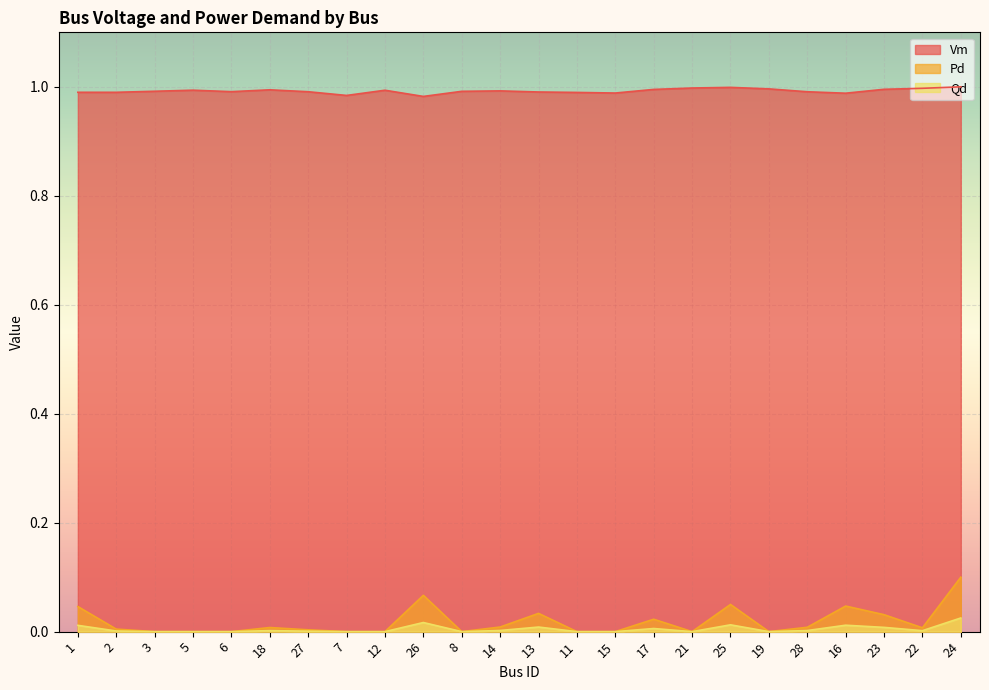

Reading left to right, list all the values displayed in this chart.

Vm: 1=1.0	2=1.0	3=1.0	5=1.0	6=1.0	18=1.0	27=1.0	7=1.0	12=1.0	26=1.0	8=1.0	14=1.0	13=1.0	11=1.0	15=1.0	17=1.0	21=1.0	25=1.0	19=1.0	28=1.0	16=1.0	23=1.0	22=1.0	24=1.0
Pd: 1=0.0	2=0.0	3=0.0	5=0.0	6=0.0	18=0.0	27=0.0	7=0.0	12=0.0	26=0.1	8=0.0	14=0.0	13=0.0	11=0.0	15=0.0	17=0.0	21=0.0	25=0.0	19=0.0	28=0.0	16=0.0	23=0.0	22=0.0	24=0.1
Qd: 1=0.0	2=0.0	3=0.0	5=0.0	6=0.0	18=0.0	27=0.0	7=0.0	12=0.0	26=0.0	8=0.0	14=0.0	13=0.0	11=0.0	15=0.0	17=0.0	21=0.0	25=0.0	19=0.0	28=0.0	16=0.0	23=0.0	22=0.0	24=0.0